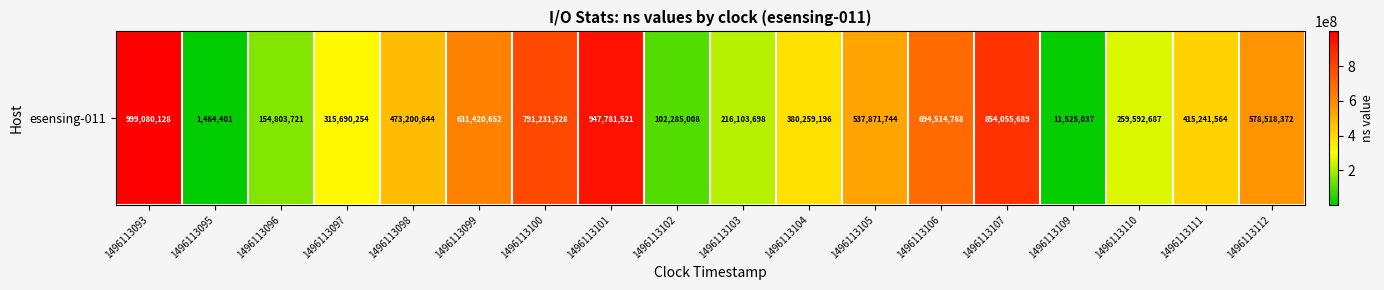

The value at 1496113093 is 999080128. True or false?

True